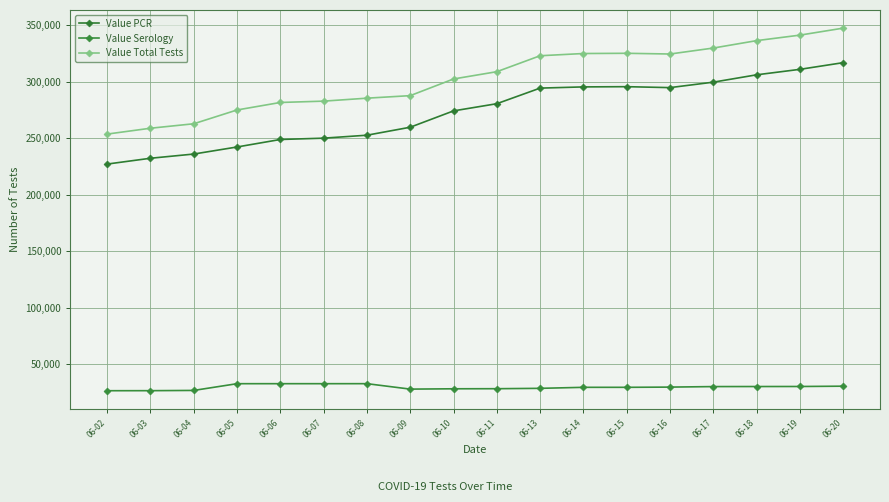

The Value PCR series shows 171711 at 06-20. True or false?

False